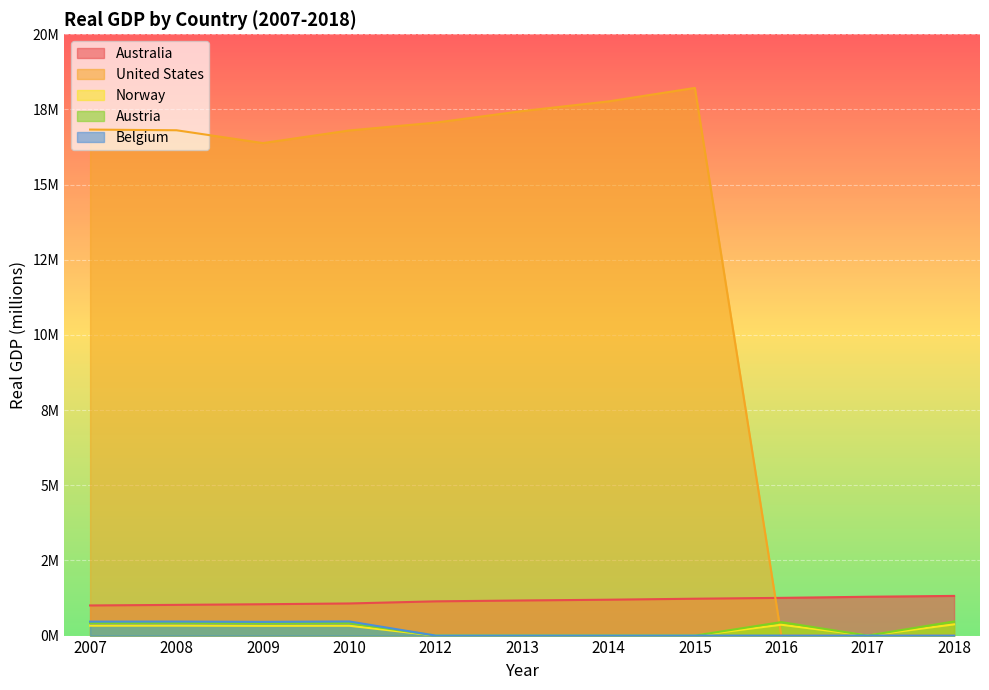

List the labels in order of Belgium value, smallest first.

2012, 2013, 2014, 2015, 2016, 2017, 2018, 2009, 2007, 2008, 2010